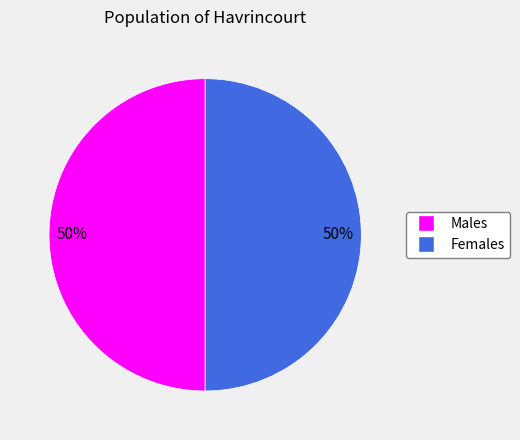

To the nearest percent, what is the average slice percentage?

50%